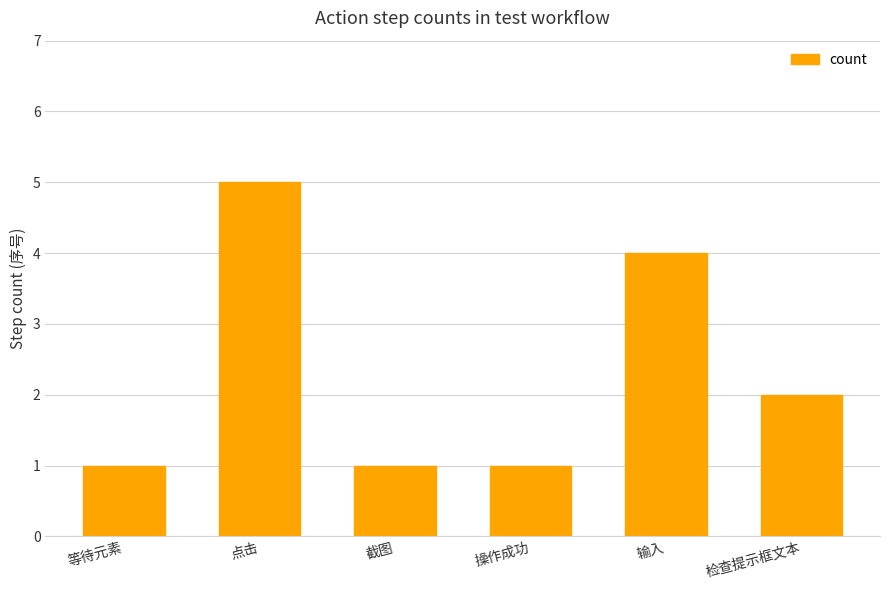

The chart shows a value of 1 at 截图. True or false?

True